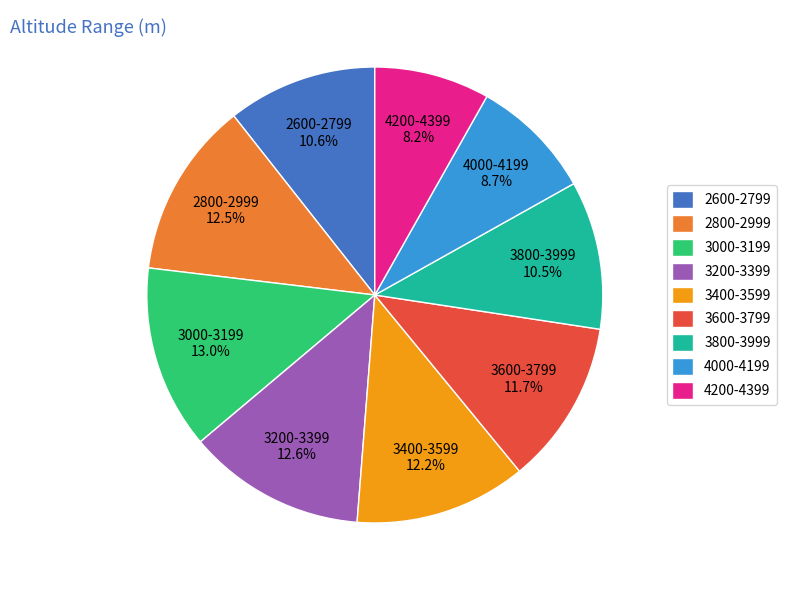

How many slices are in this pie chart?

9